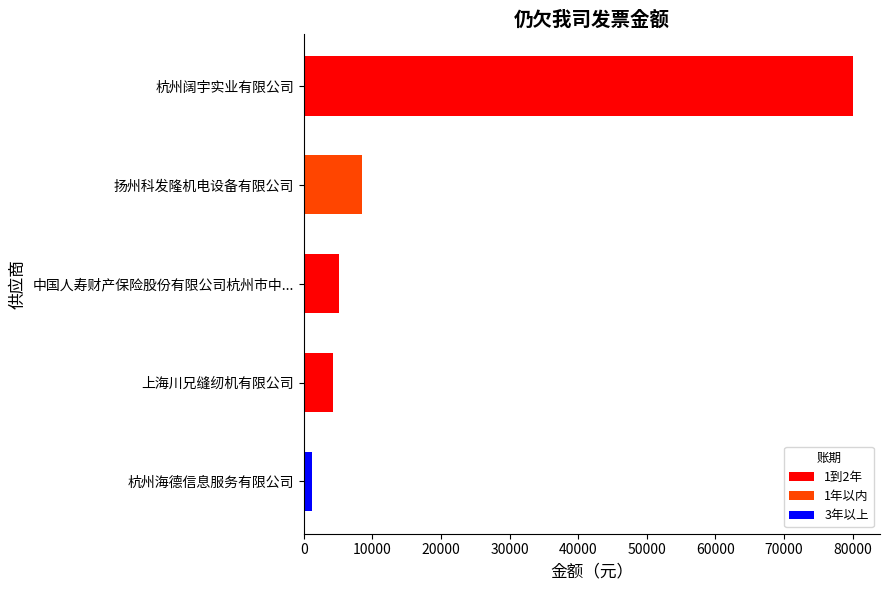

What is the sum of all values?

99168.7